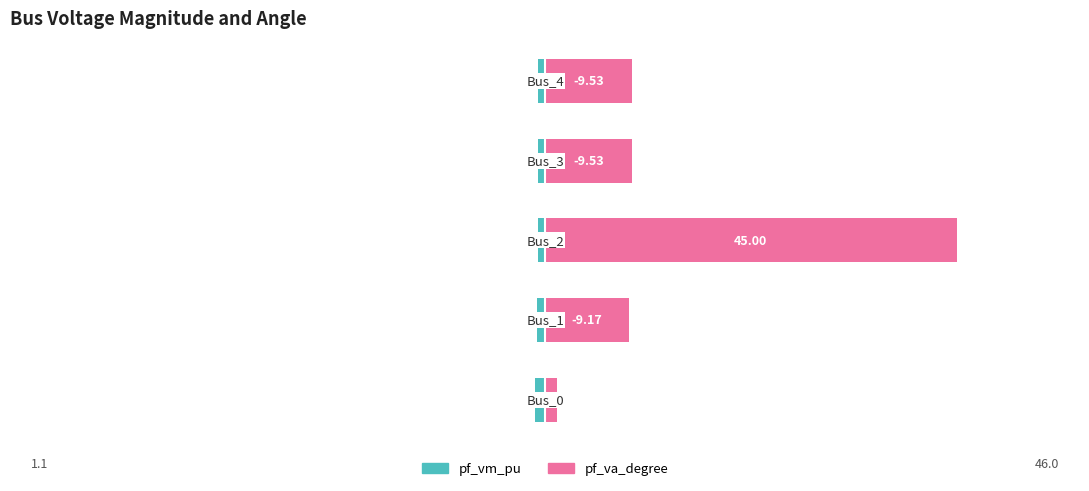

Is it true that pf_va_degree (abs) equals 4.4 at 3?

False